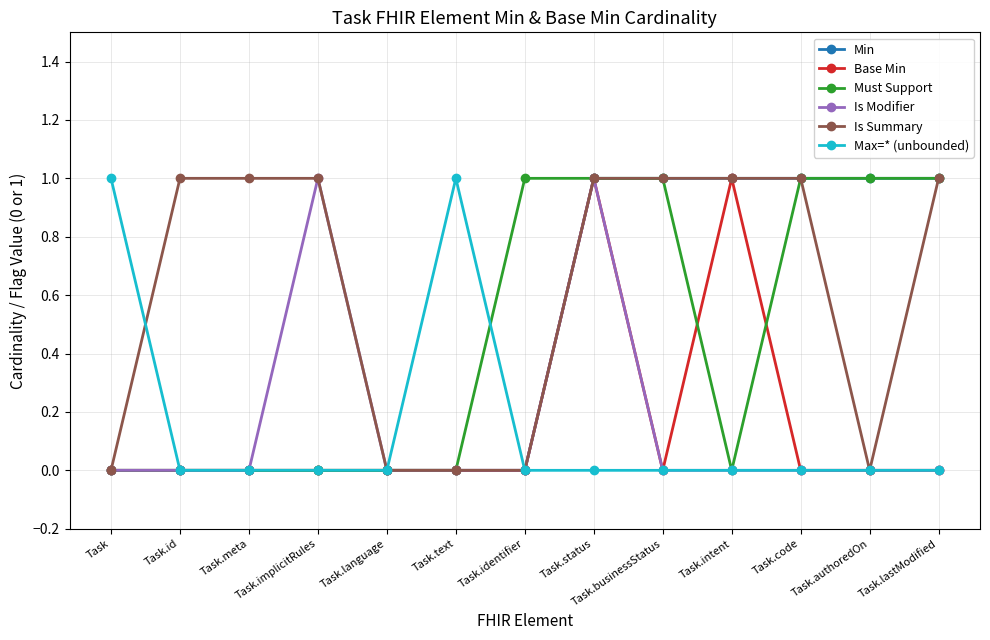

Reading left to right, what are all the values shown in this chart?

Min: Task=0	Task.id=0	Task.meta=0	Task.implicitRules=0	Task.language=0	Task.text=0	Task.identifier=0	Task.status=1	Task.businessStatus=1	Task.intent=1	Task.code=1	Task.authoredOn=1	Task.lastModified=1
Base Min: Task=0	Task.id=0	Task.meta=0	Task.implicitRules=0	Task.language=0	Task.text=0	Task.identifier=0	Task.status=1	Task.businessStatus=0	Task.intent=1	Task.code=0	Task.authoredOn=0	Task.lastModified=0
Must Support: Task=0	Task.id=0	Task.meta=0	Task.implicitRules=0	Task.language=0	Task.text=0	Task.identifier=1	Task.status=1	Task.businessStatus=1	Task.intent=0	Task.code=1	Task.authoredOn=1	Task.lastModified=1
Is Modifier: Task=0	Task.id=0	Task.meta=0	Task.implicitRules=1	Task.language=0	Task.text=0	Task.identifier=0	Task.status=1	Task.businessStatus=0	Task.intent=0	Task.code=0	Task.authoredOn=0	Task.lastModified=0
Is Summary: Task=0	Task.id=1	Task.meta=1	Task.implicitRules=1	Task.language=0	Task.text=0	Task.identifier=0	Task.status=1	Task.businessStatus=1	Task.intent=1	Task.code=1	Task.authoredOn=0	Task.lastModified=1
Max=* (unbounded): Task=1	Task.id=0	Task.meta=0	Task.implicitRules=0	Task.language=0	Task.text=1	Task.identifier=0	Task.status=0	Task.businessStatus=0	Task.intent=0	Task.code=0	Task.authoredOn=0	Task.lastModified=0